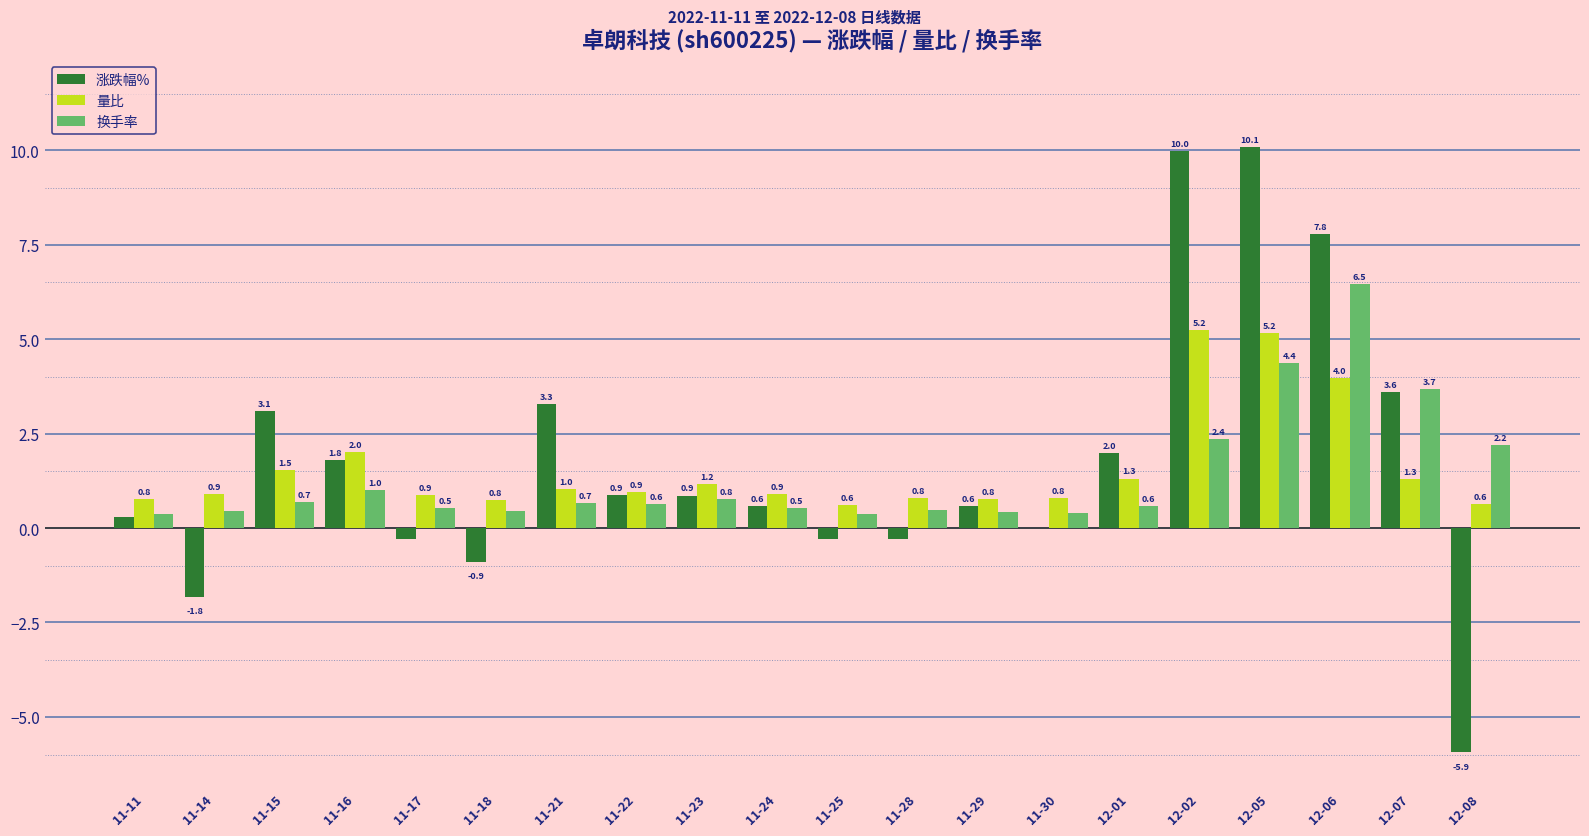

The 换手率 series shows 0.5 at 11-24. True or false?

True